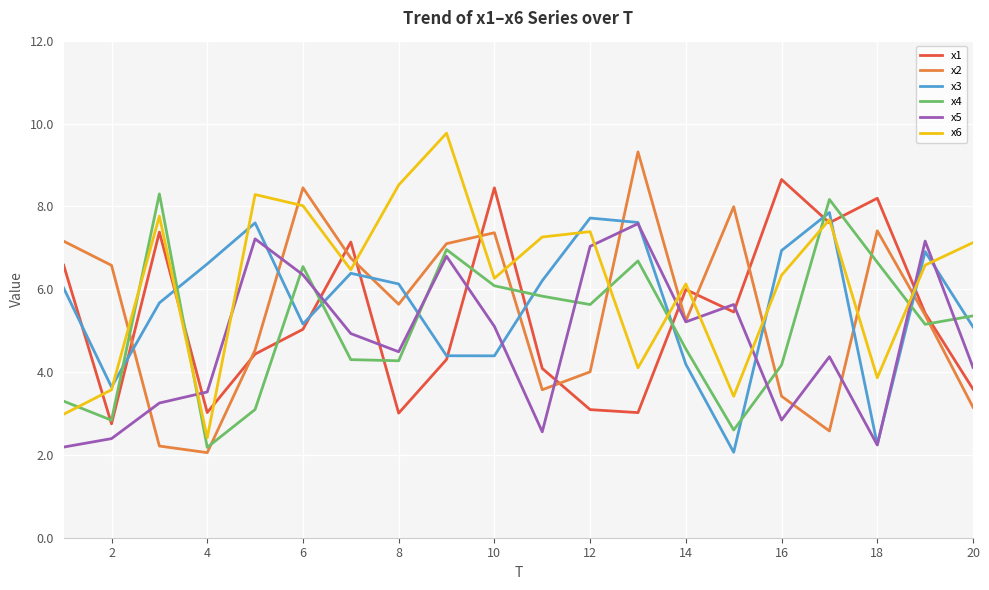

Which series has the largest total across all categories?

x6